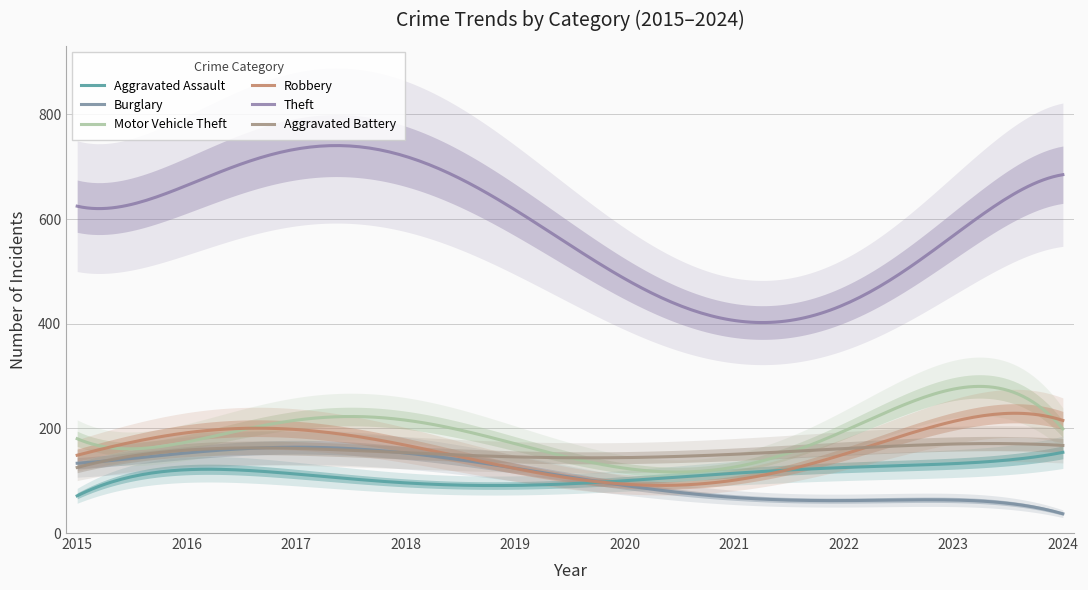

What are all the series names shown in the legend?

Aggravated Assault, Burglary, Motor Vehicle Theft, Robbery, Theft, Aggravated Battery